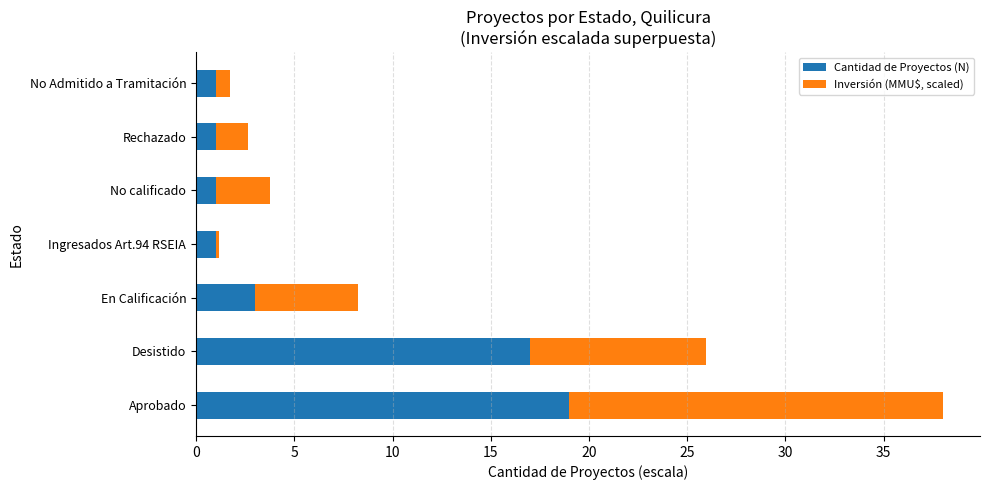

What is the difference between the maximum and second lowest values in the Cantidad de Proyectos (N) series?

18.0